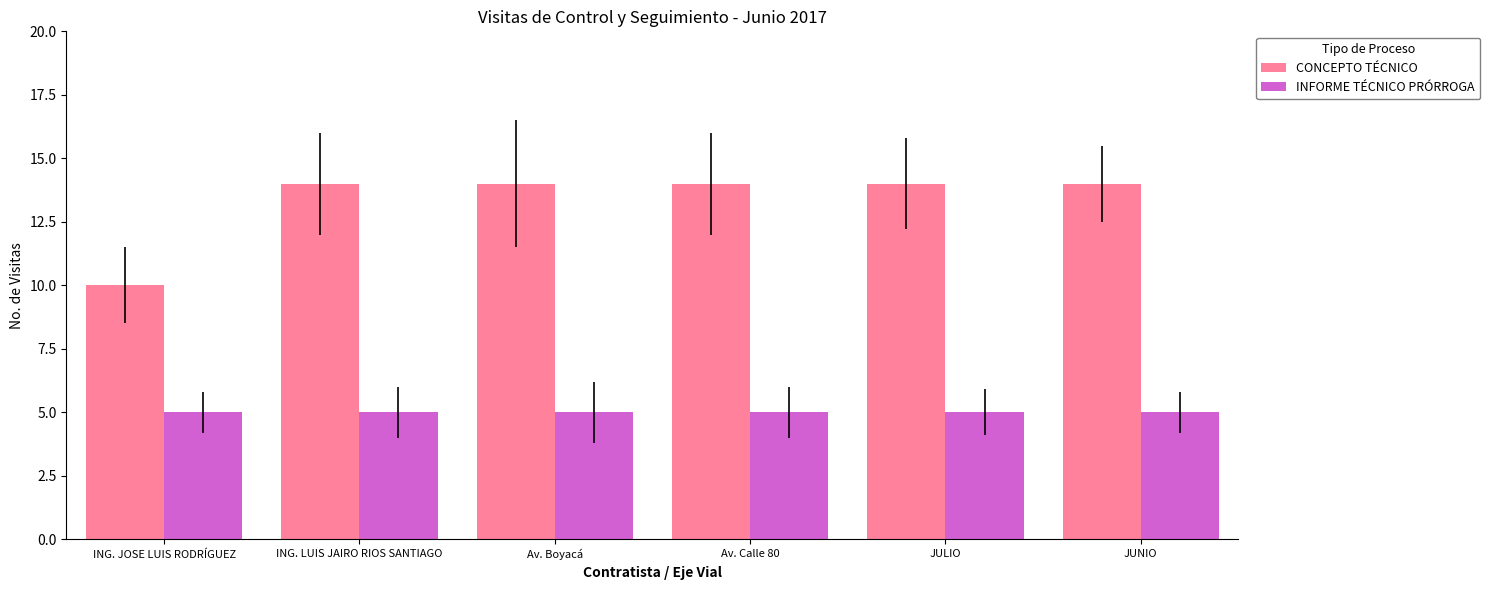

Reading left to right, what are all the values shown in this chart?

CONCEPTO TÉCNICO: ING. JOSE LUIS RODRÍGUEZ=10	ING. LUIS JAIRO RIOS SANTIAGO=14	Av. Boyacá=14	Av. Calle 80=14	JULIO=14	JUNIO=14
INFORME TÉCNICO PRÓRROGA: ING. JOSE LUIS RODRÍGUEZ=5	ING. LUIS JAIRO RIOS SANTIAGO=5	Av. Boyacá=5	Av. Calle 80=5	JULIO=5	JUNIO=5